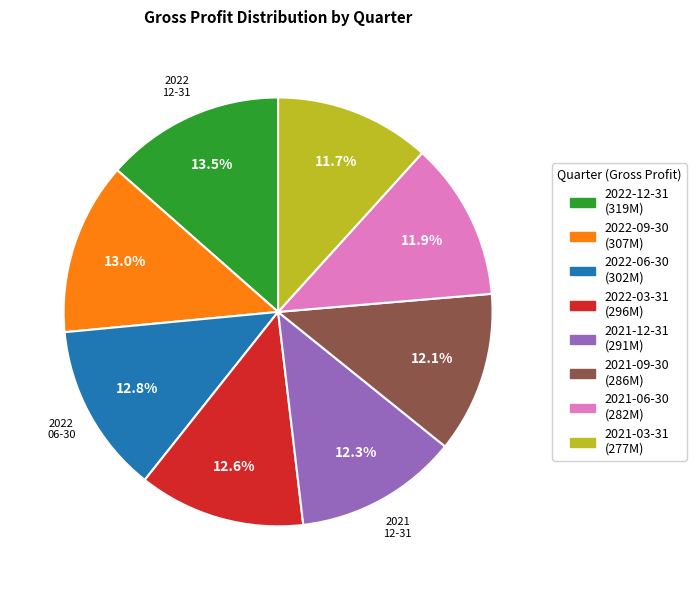

Does any single category account for the majority?

No